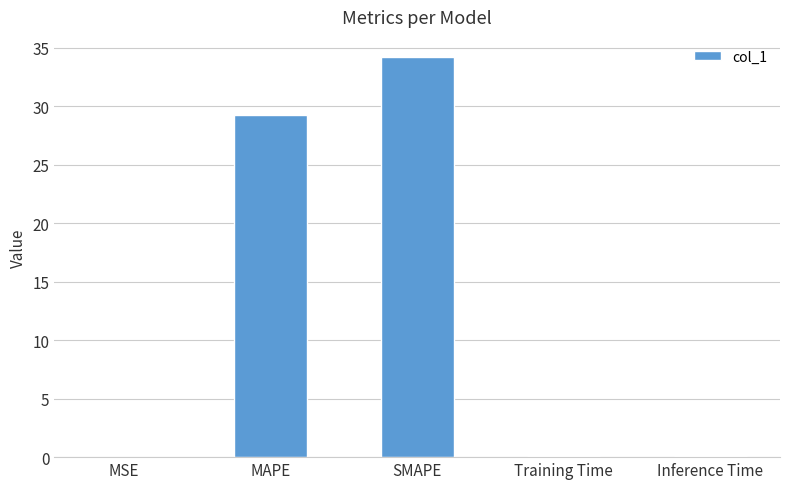

The value at SMAPE is 34.2. True or false?

True